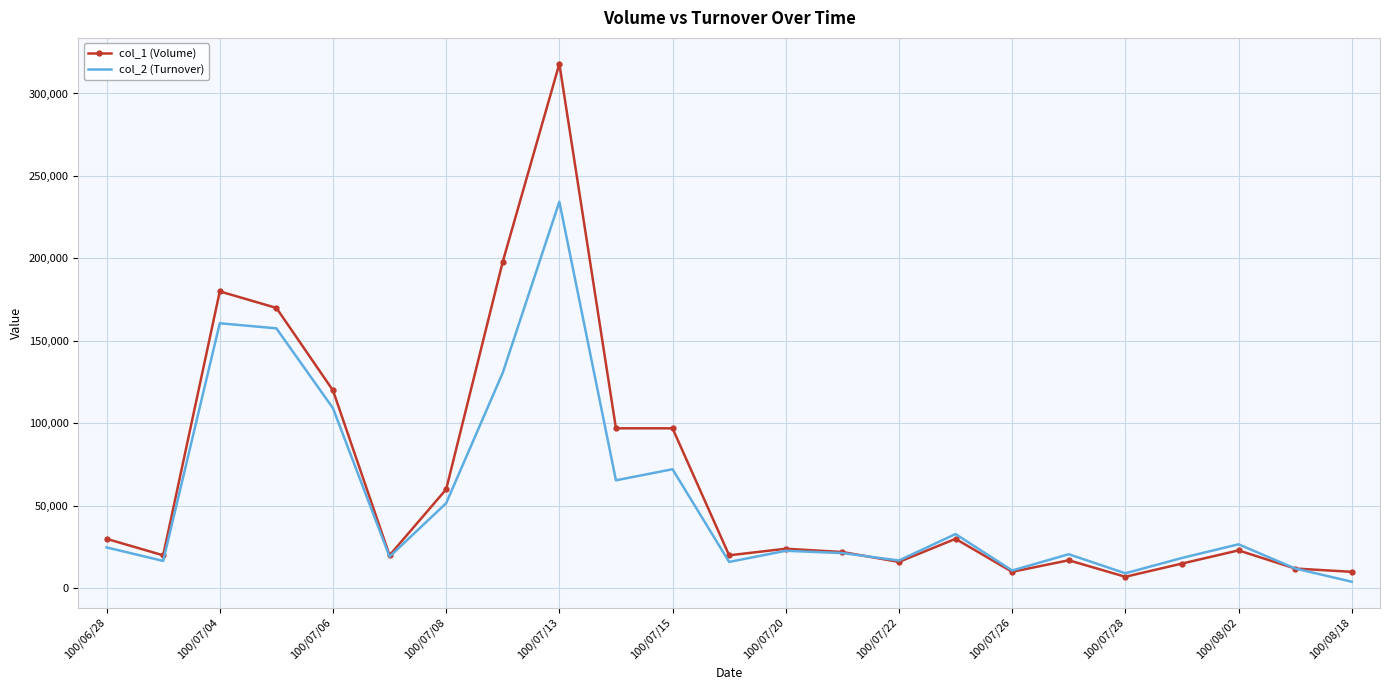

True or false: col_1 (Volume) has more than 1 interior local peaks.

True